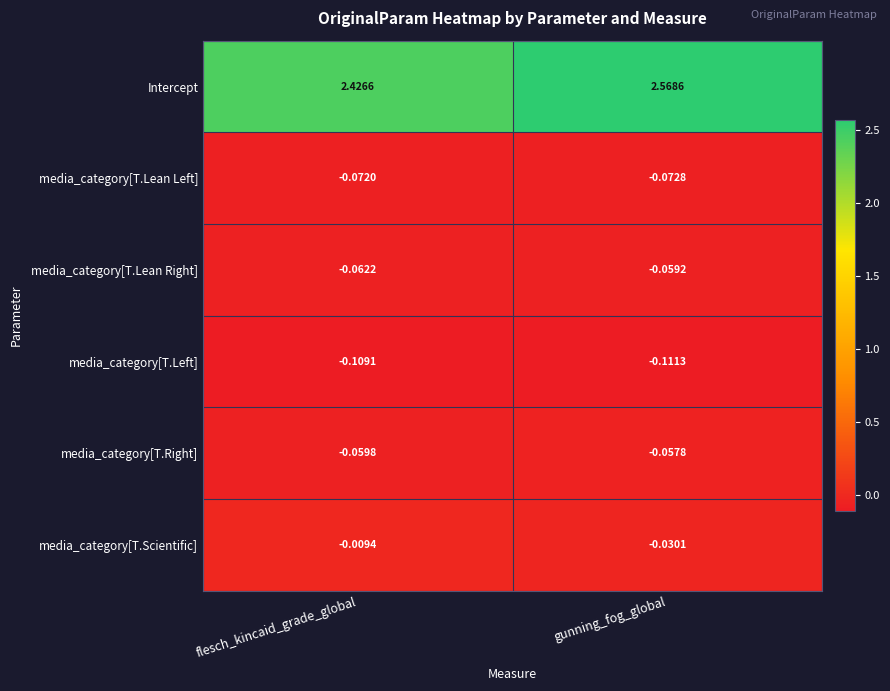

Where is media_category[T.Lean Left] nearest to the value 0?

flesch_kincaid_grade_global